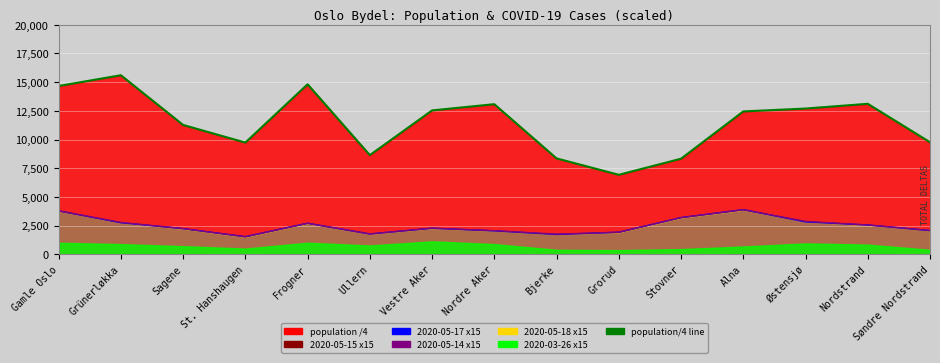

Is it true that the value at Sagene is 4172.2?

False